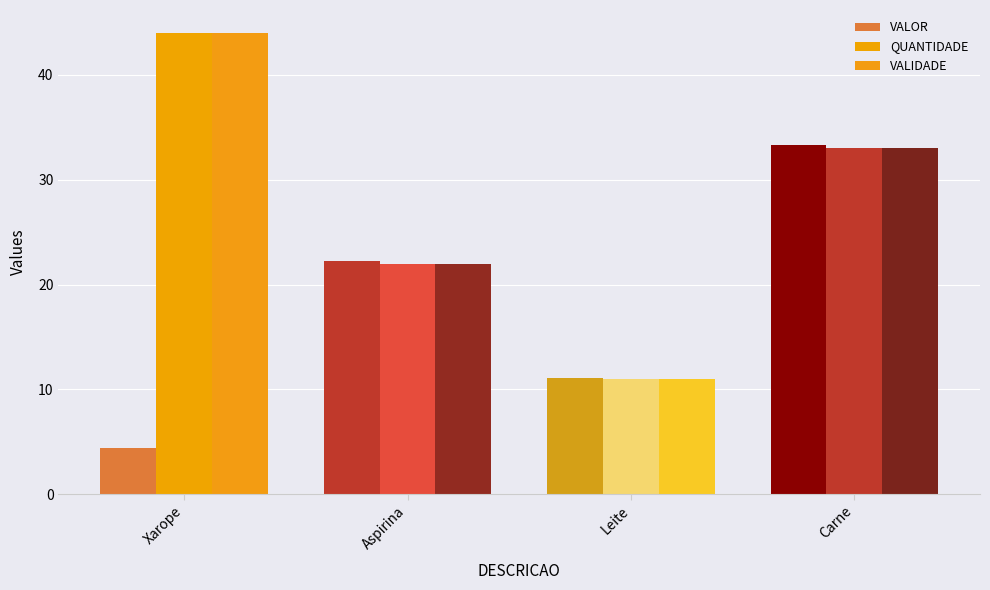

Between Xarope and Aspirina, which series saw the biggest shift?

QUANTIDADE